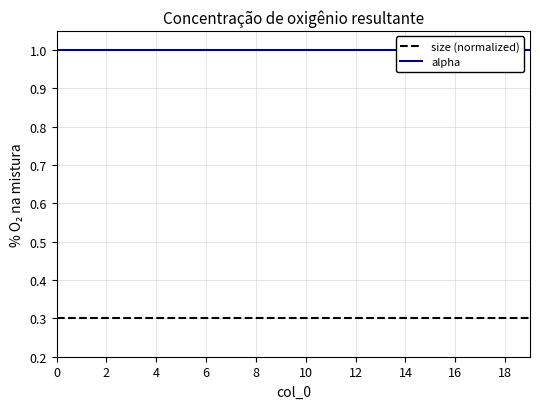

True or false: alpha and size (normalized) cross at least once.

False